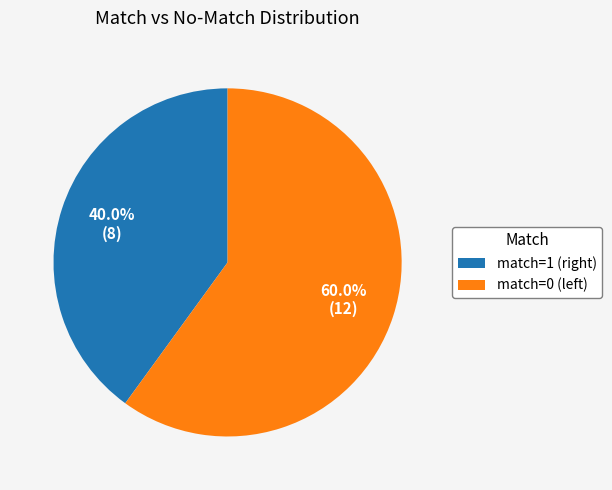

What is the smallest slice in the pie chart?

match=1 (right)